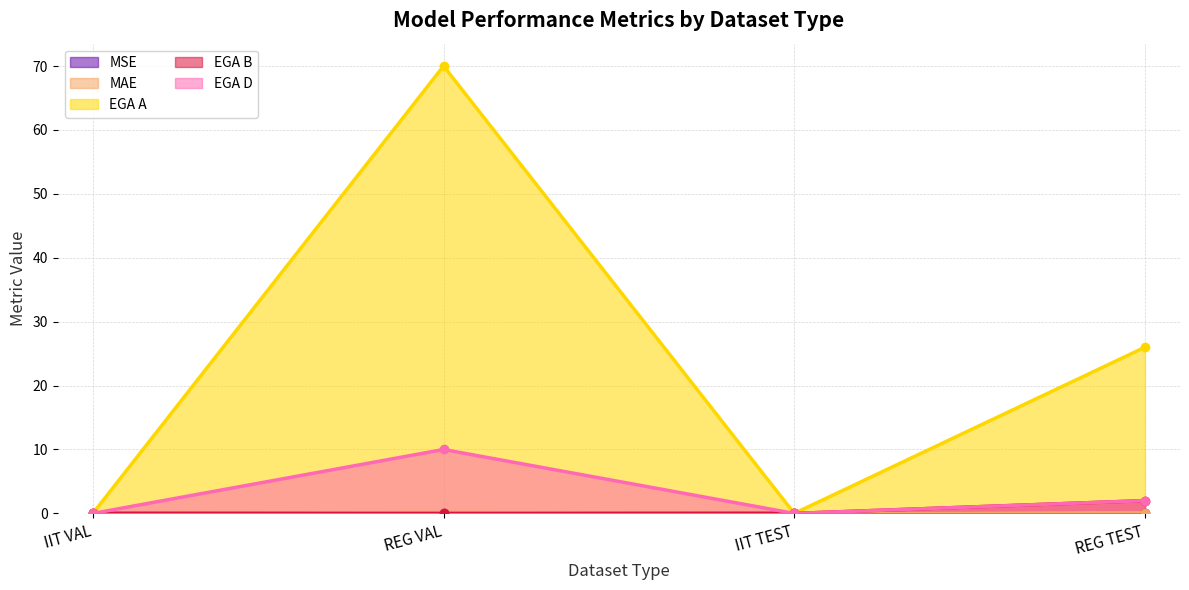

What is the average value of the MAE series?

0.1